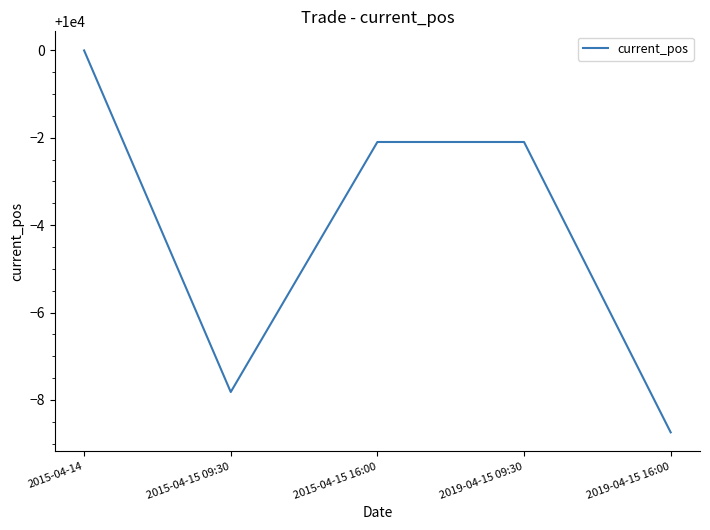

At which label is the value closest to 9995?

2015-04-15 09:30